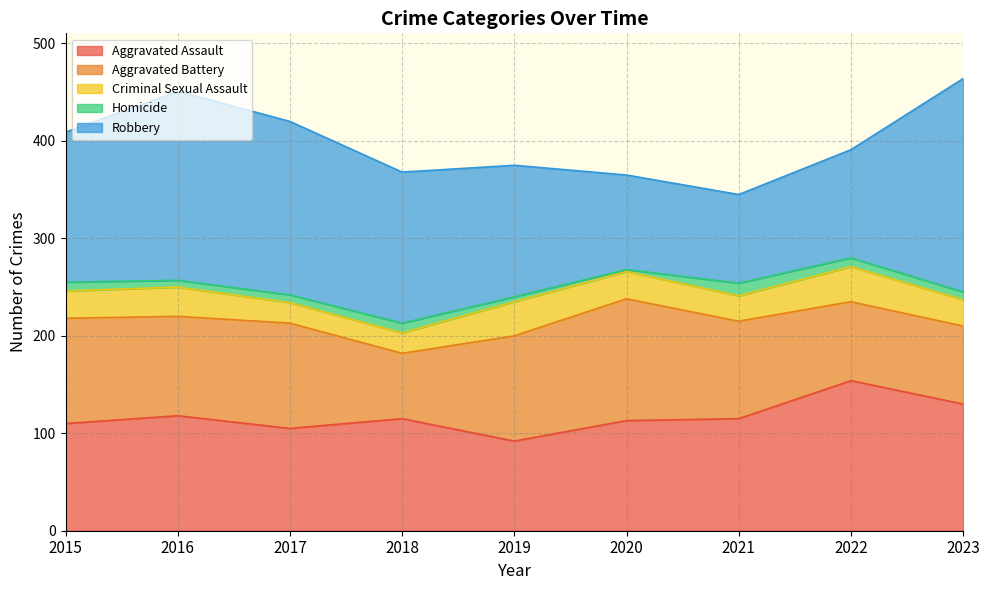

What is the approximate value of Aggravated Battery at 2018, to the nearest 5?

65